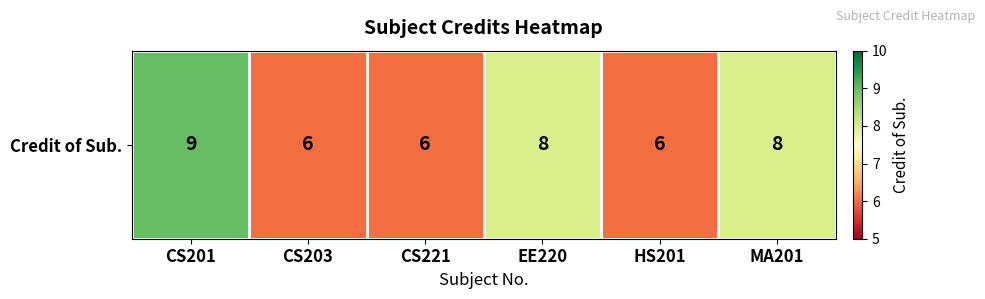

What is the difference between the second highest and second lowest values?

2